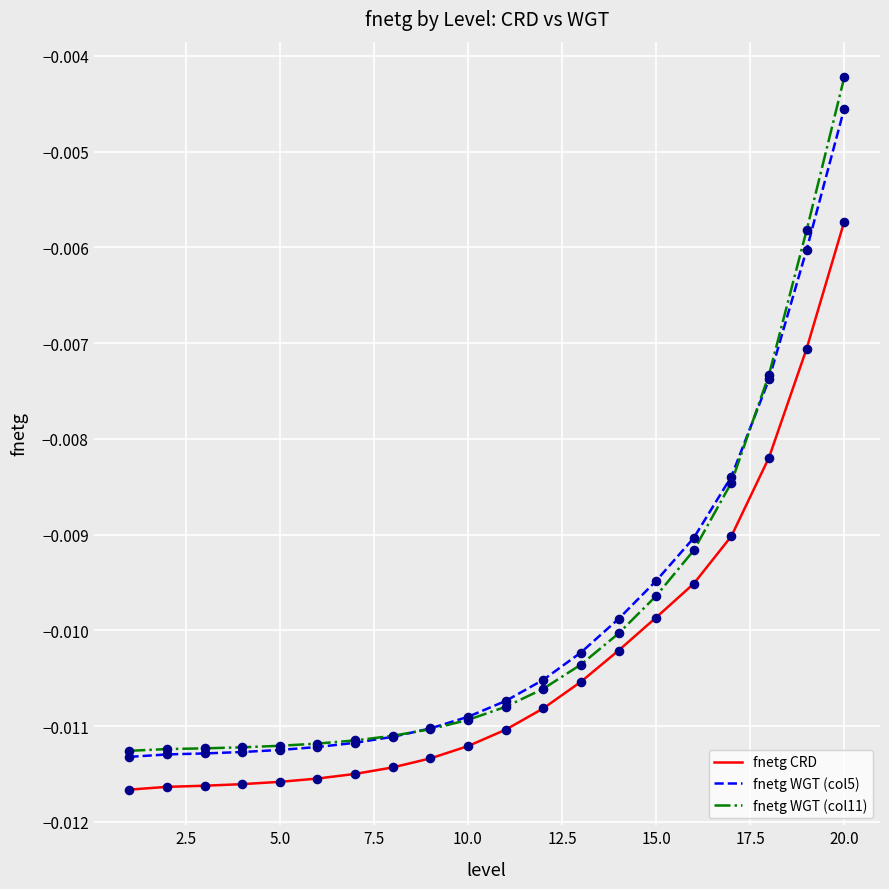

True or false: fnetg CRD and fnetg WGT (col11) intersect in this chart.

False